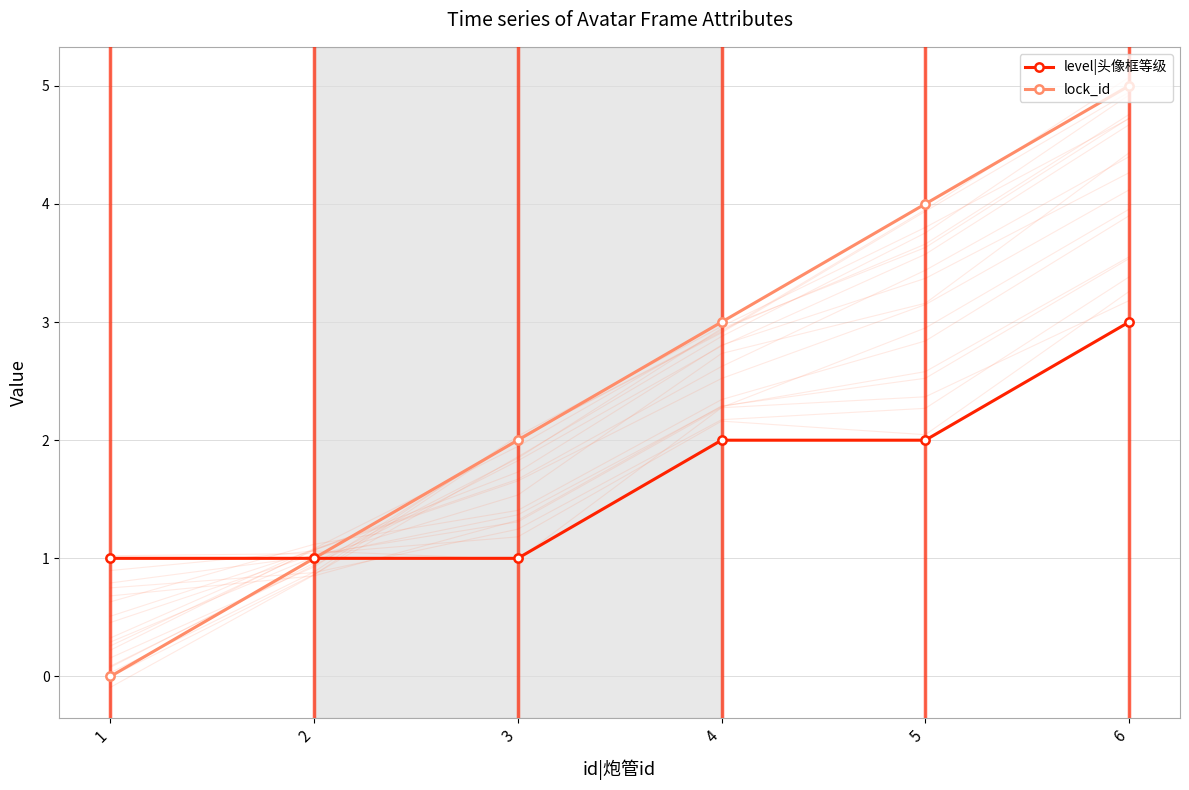

True or false: level|头像框等级 has a value of 3 at 6.

True